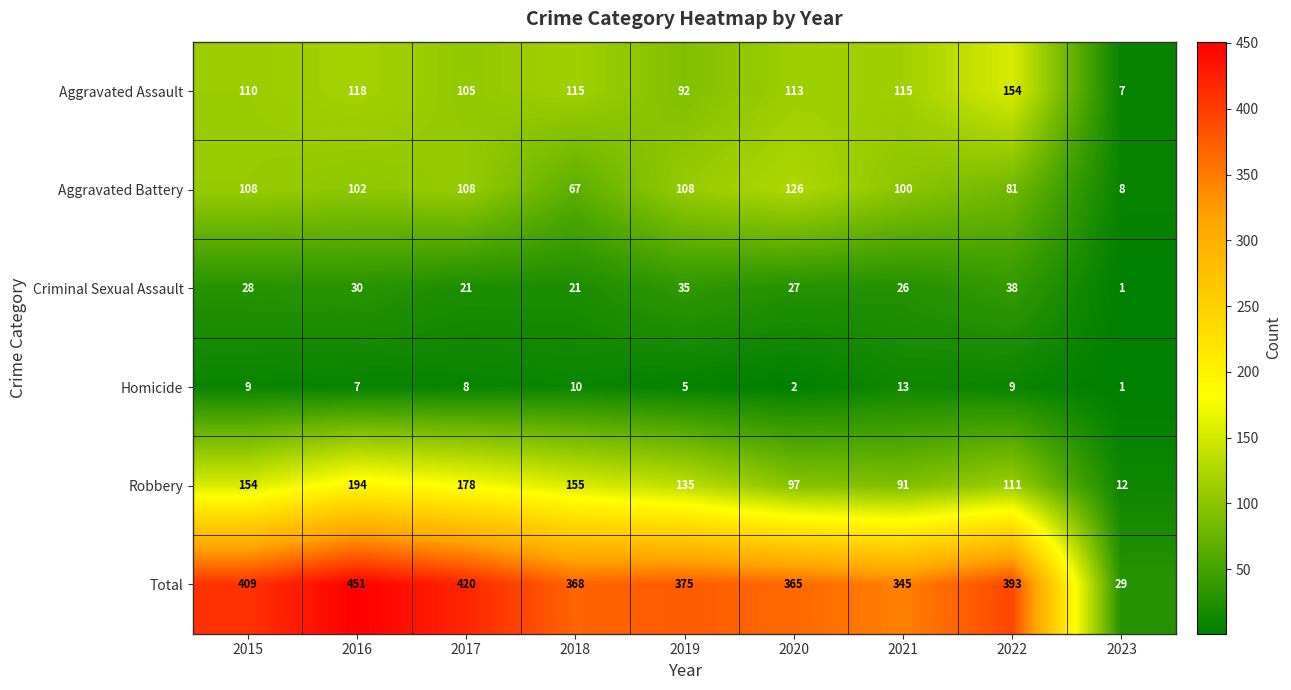

What is the sum of all Total values?

3155